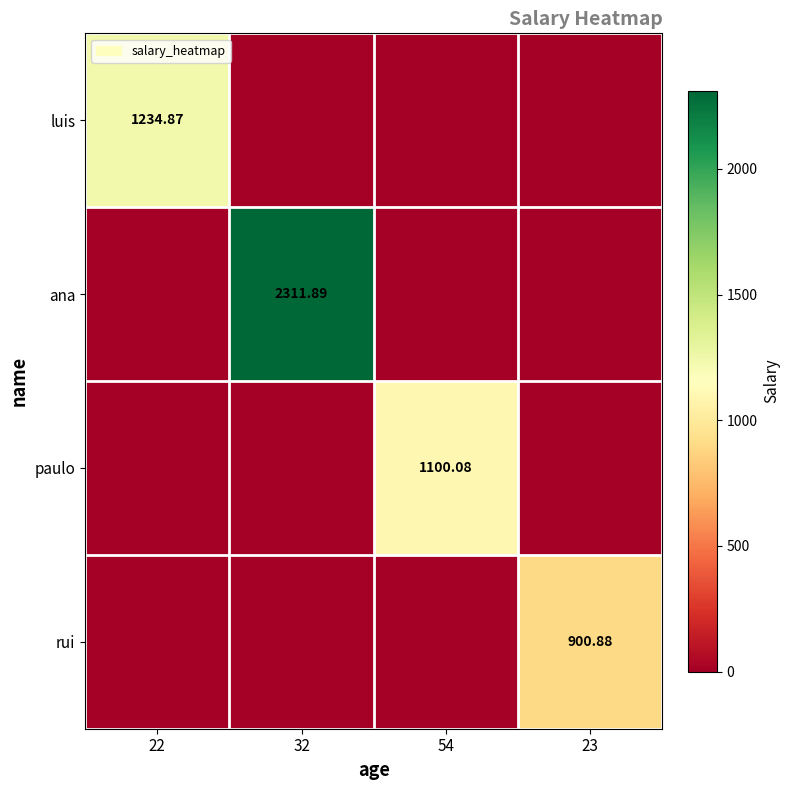

What is the difference between the maximum and second lowest values in the luis series?

1234.9